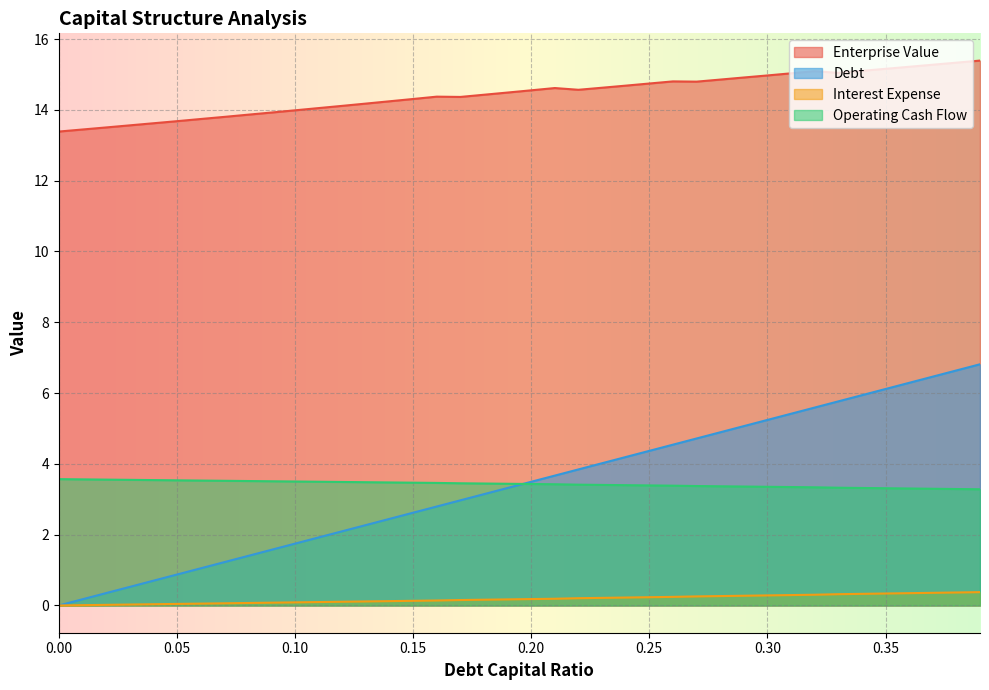

At which label is debt_capital closest to 3?

0.17